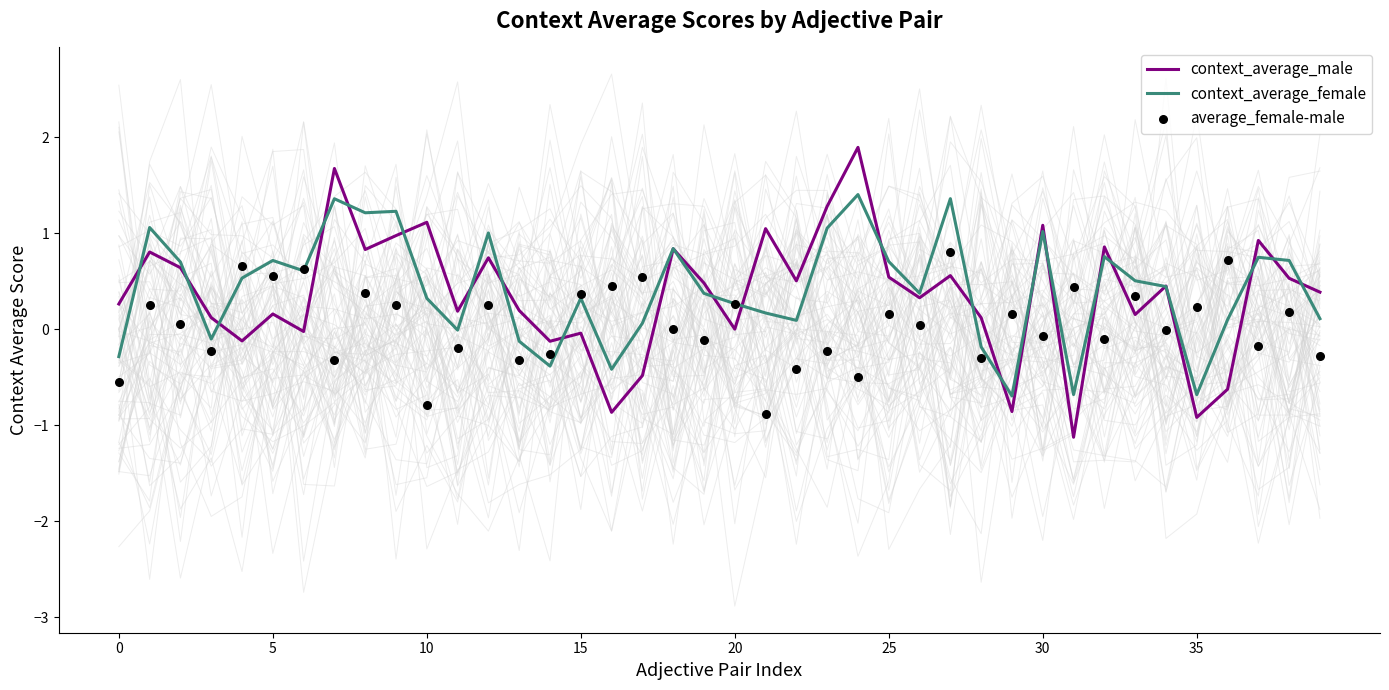

What are all the series names shown in the legend?

context_average_male, context_average_female, average_female-male